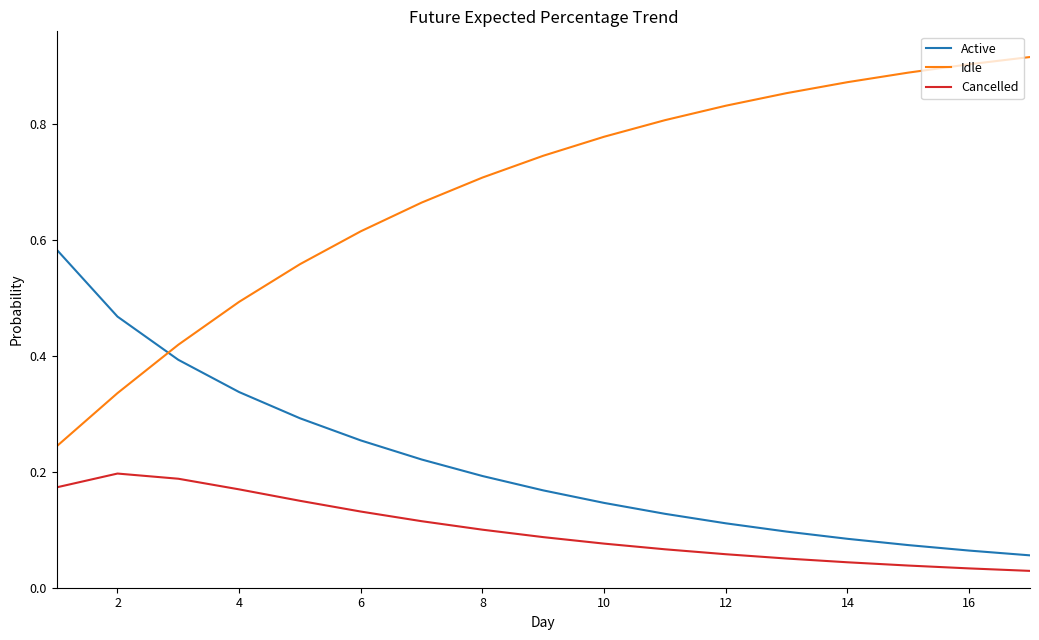

Rank the series by their average value, from lowest to highest.

Cancelled, Active, Idle